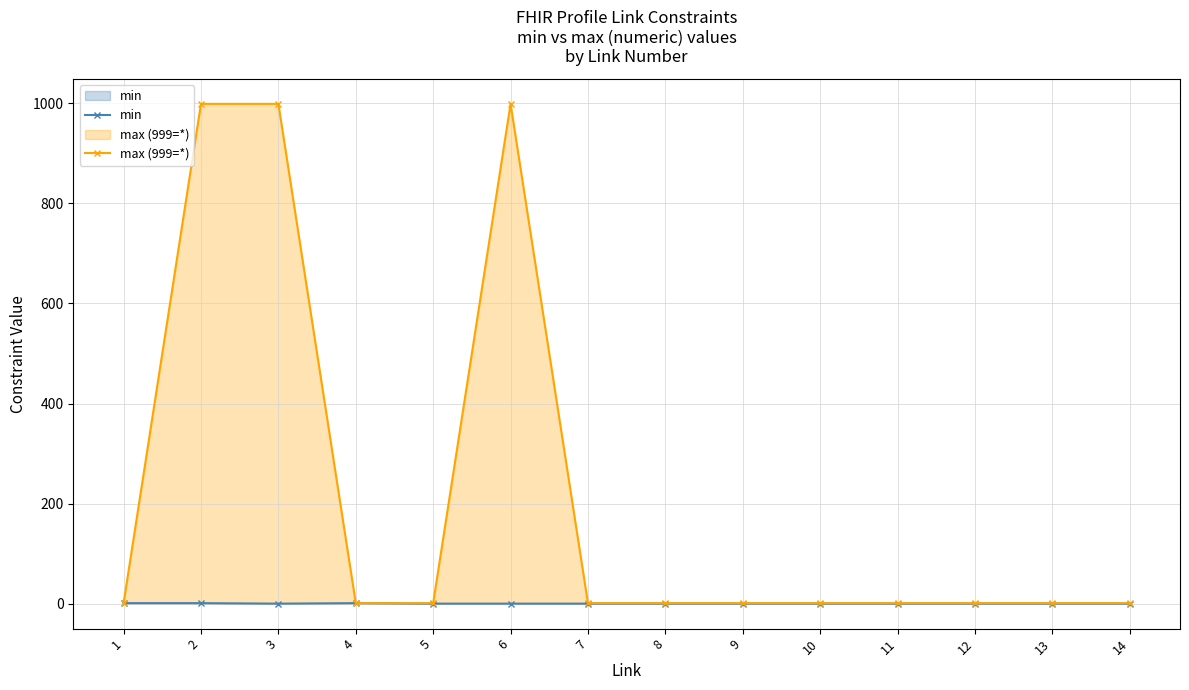

Count the number of categories in the chart.

14